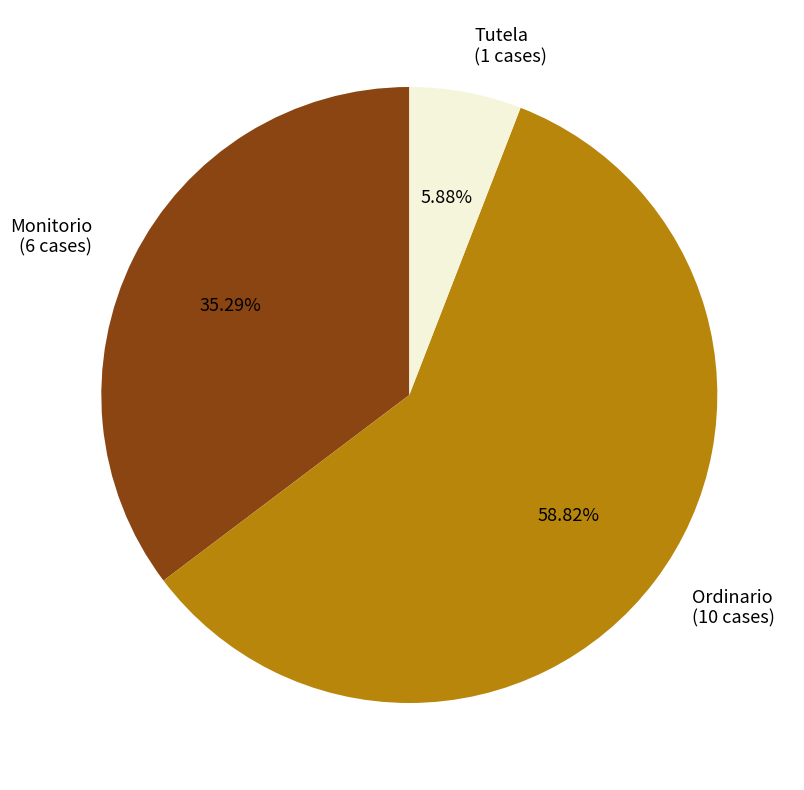

The Ordinario slice represents 45% of the pie. True or false?

False